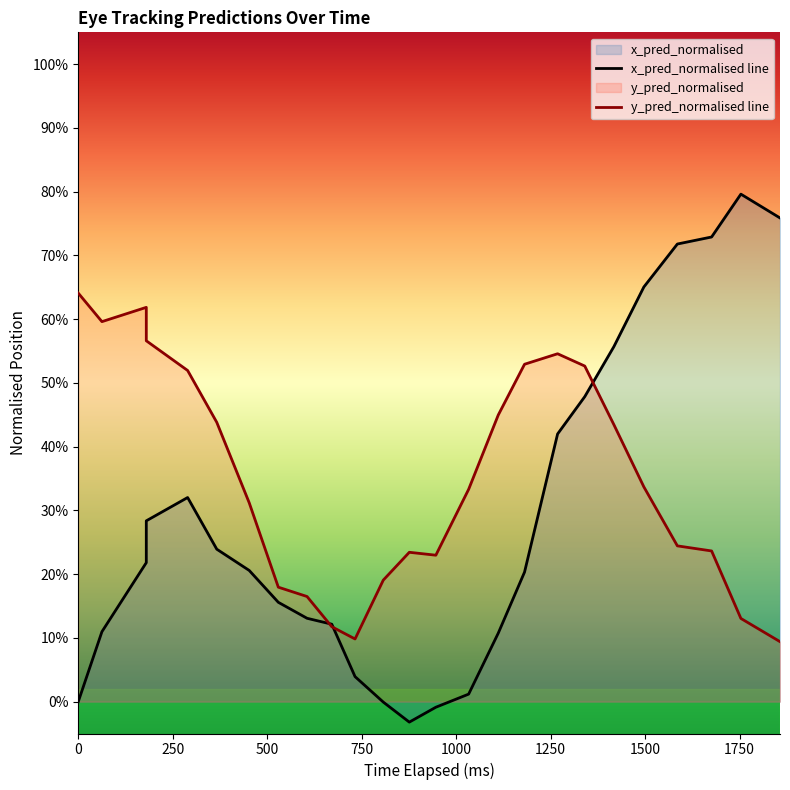

Does the chart have visible grid lines?

No